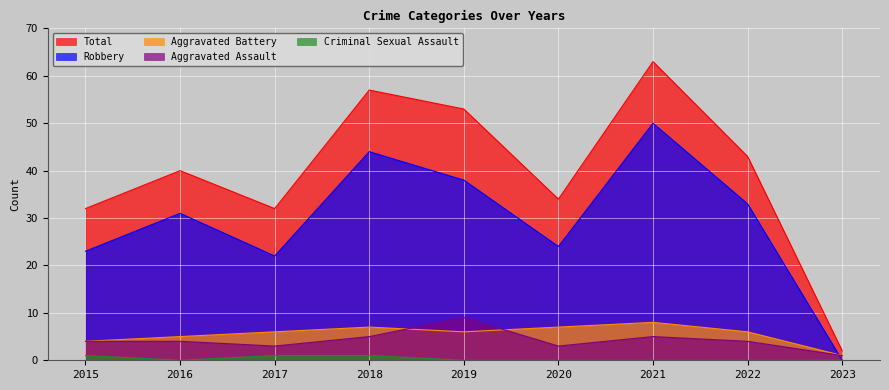

Does the chart display data point markers on the line(s)?

No